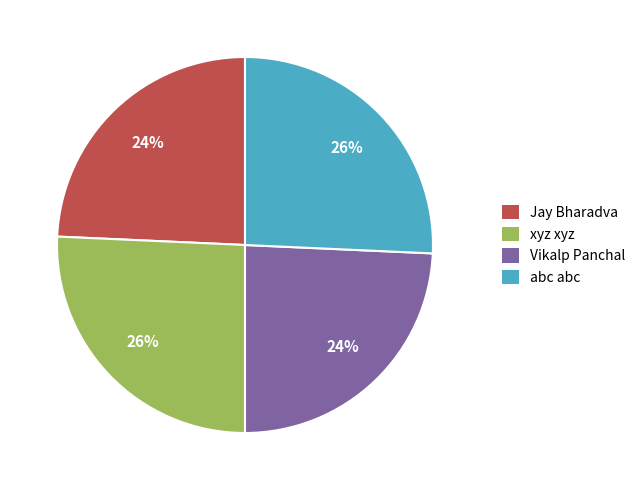

Does any single category account for the majority?

No